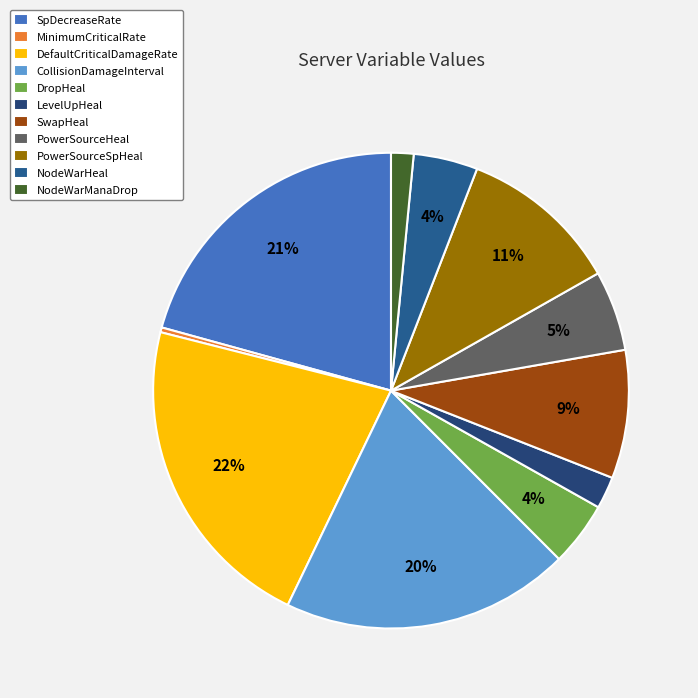

What percentage is the SwapHeal slice, to the nearest percent?

9%